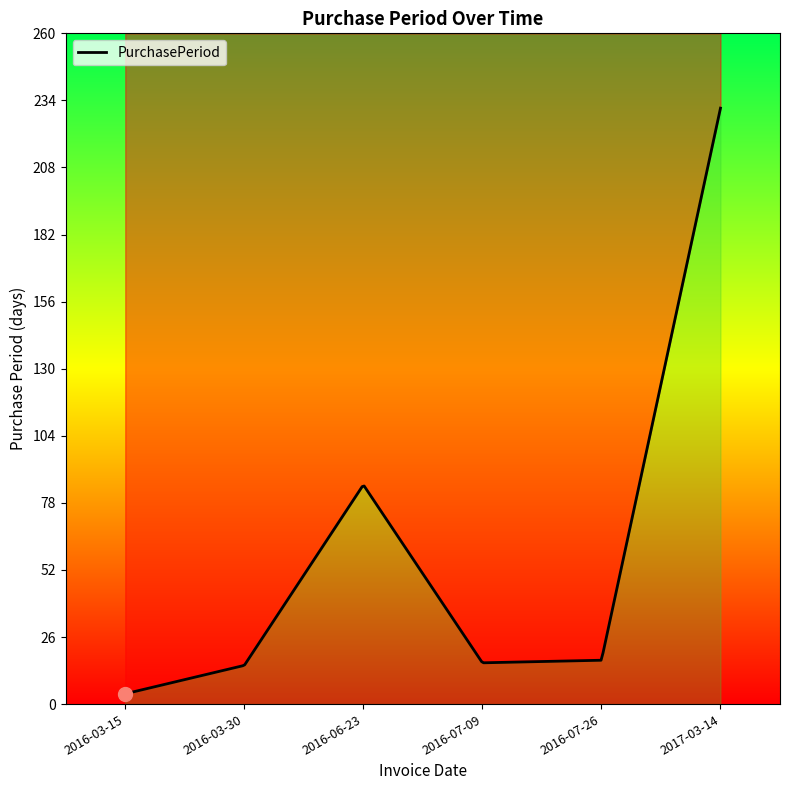

Does the chart display data point markers on the line(s)?

No